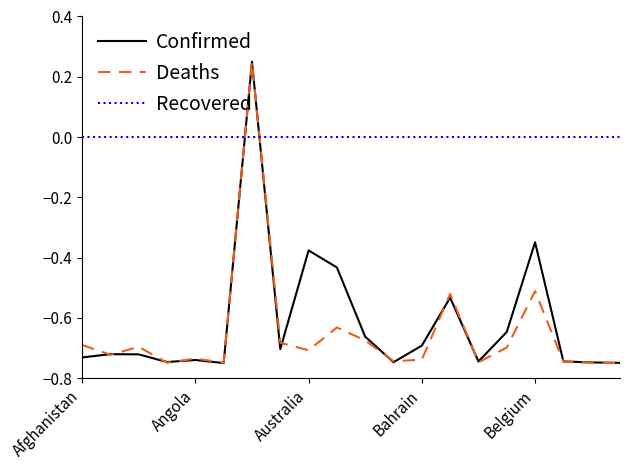

How many intersections are there between Deaths and Recovered?

2